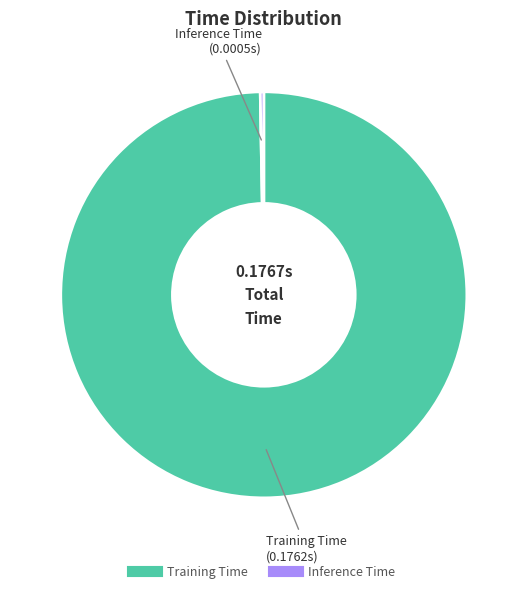

Do Training Time and Inference Time together represent more than half of the pie?

Yes